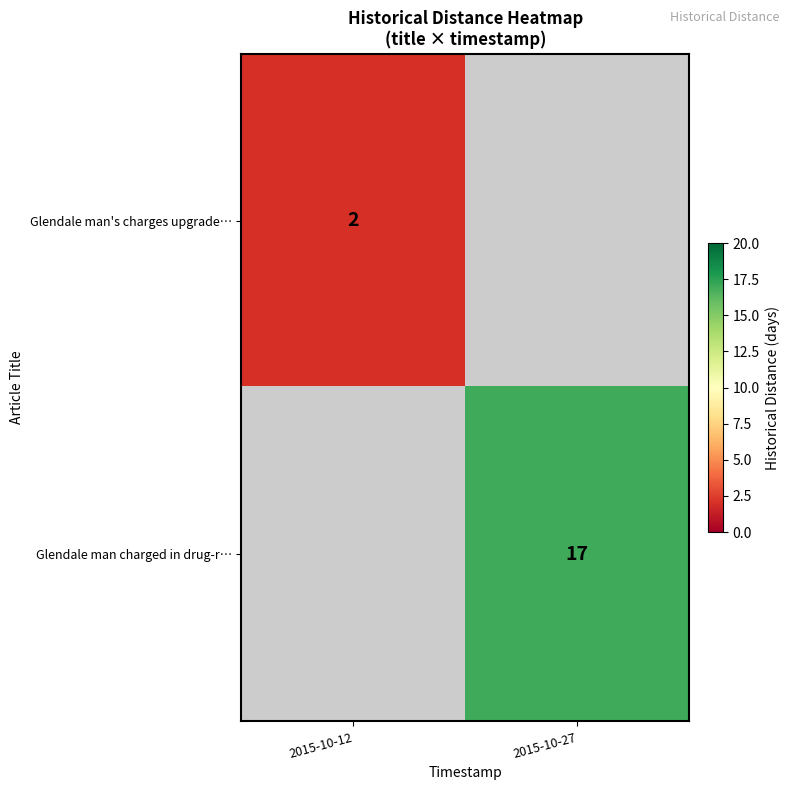

At how many categories does at least one series exceed 15?

1